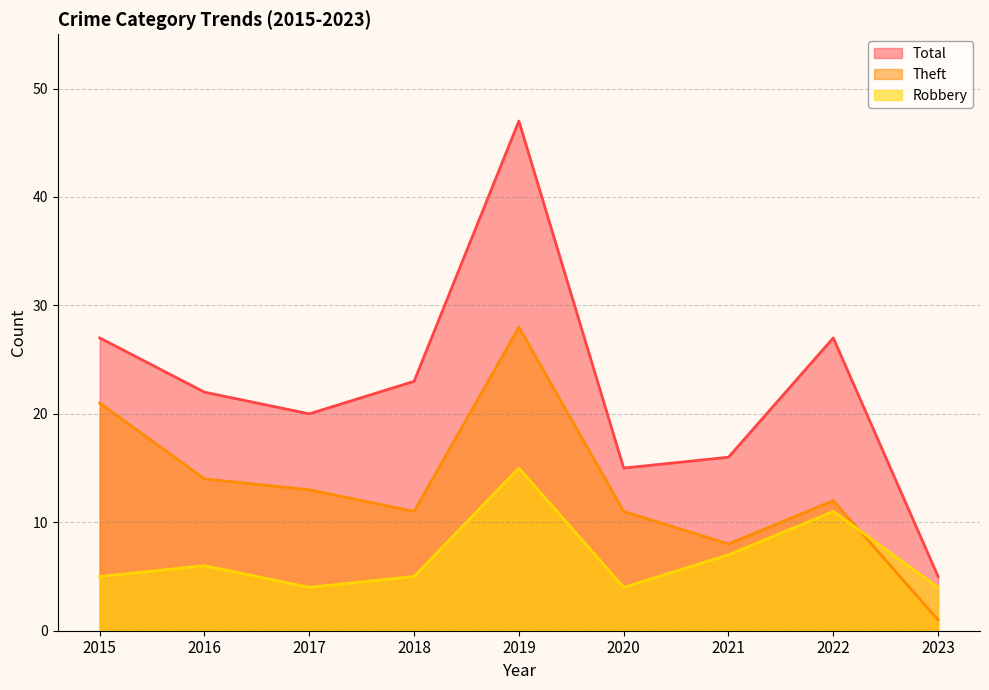

Is the value of Theft at 2015 greater than the value of Robbery at 2021?

Yes